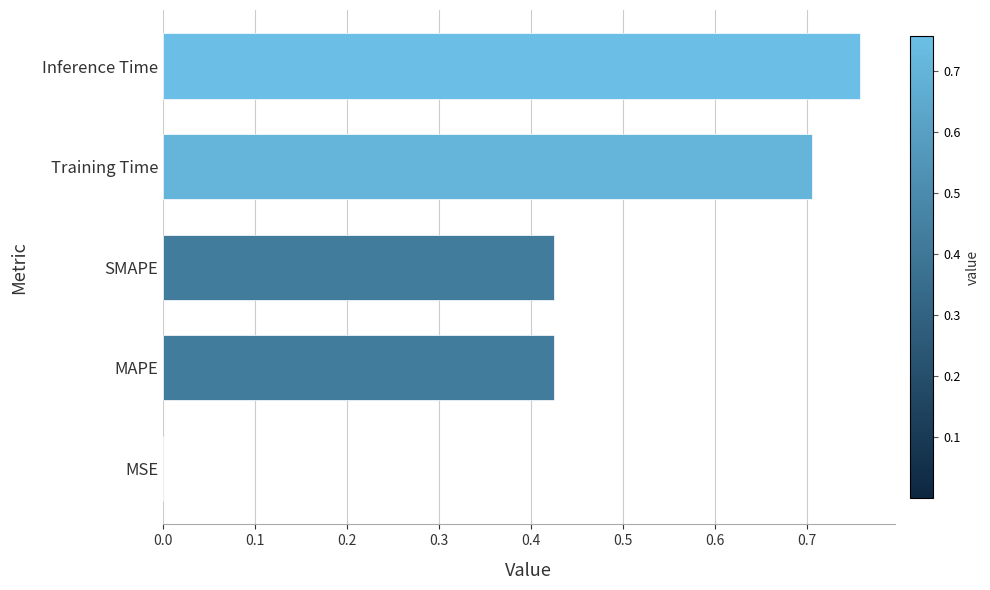

What is the sum of all values?

2.3